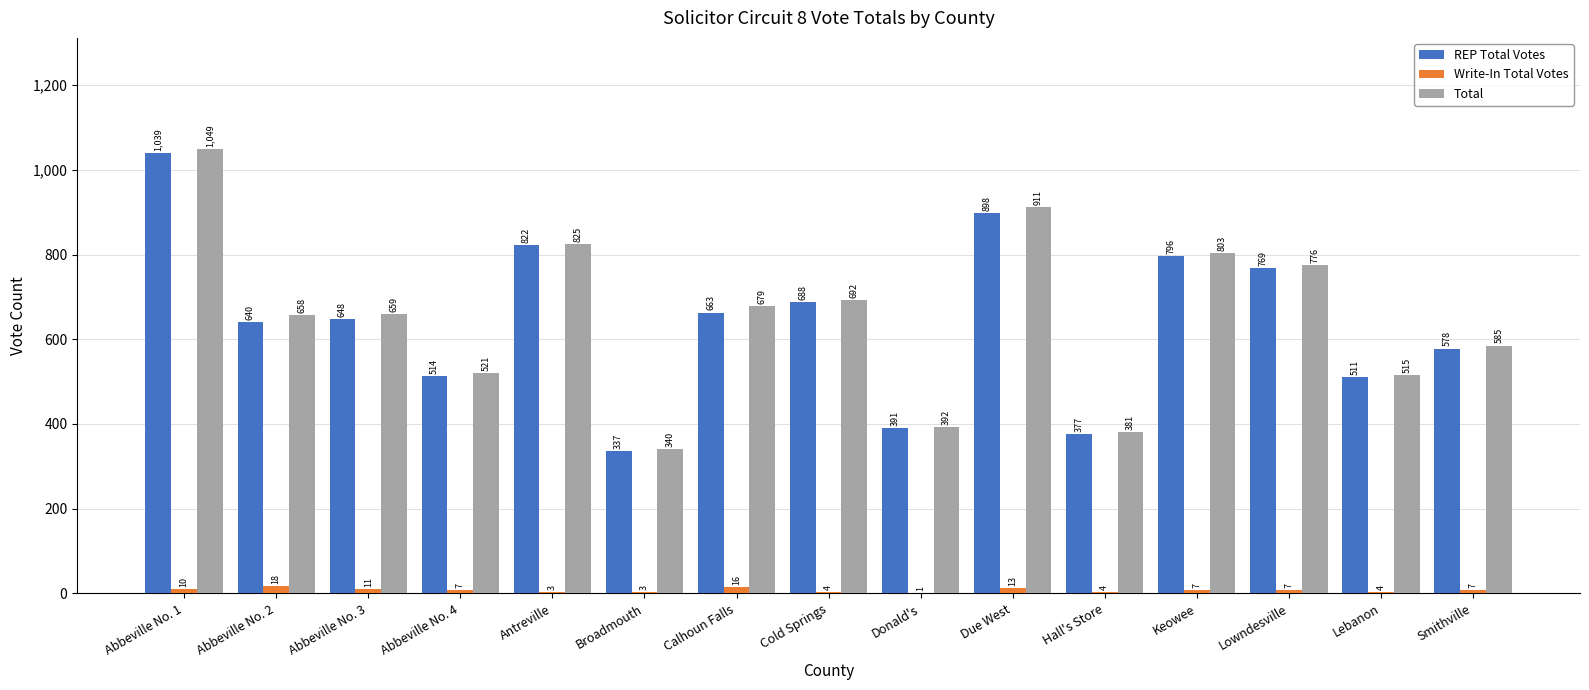

What is the difference between the Total values at Antreville and Abbeville No. 4?

304